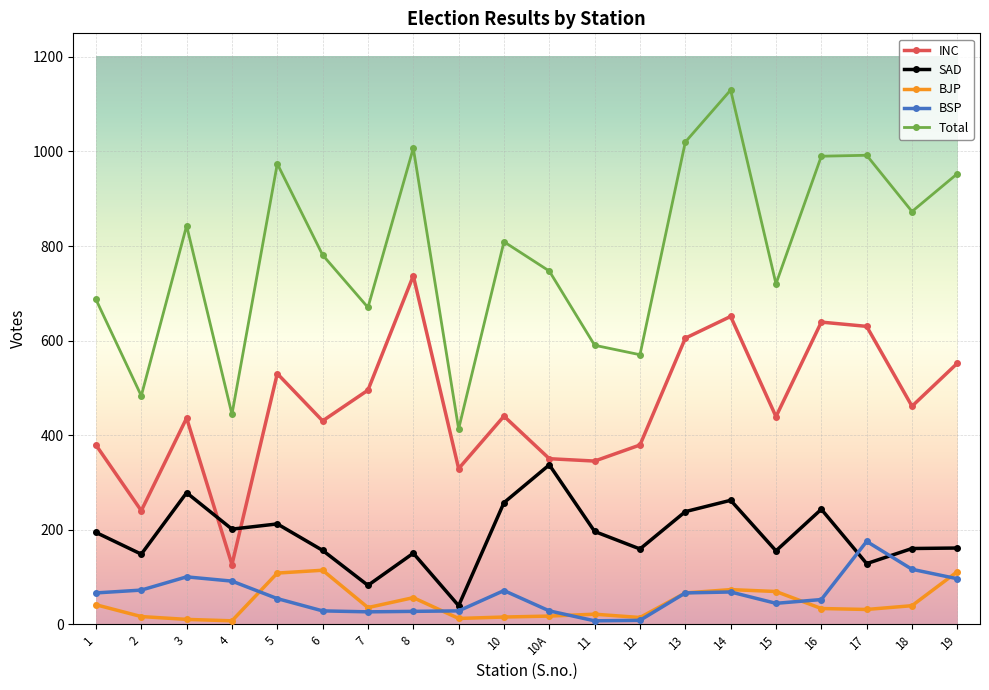

True or false: Total and BJP cross at least once.

False